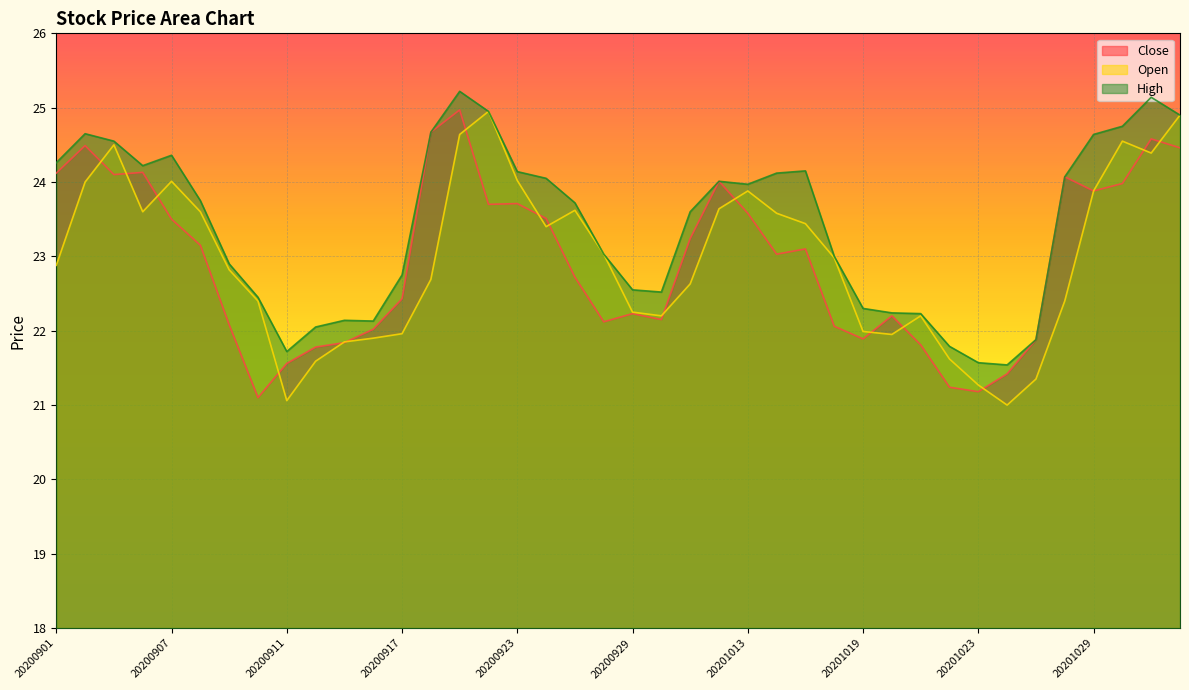

True or false: Close has more than 2 points higher than both neighbors.

True